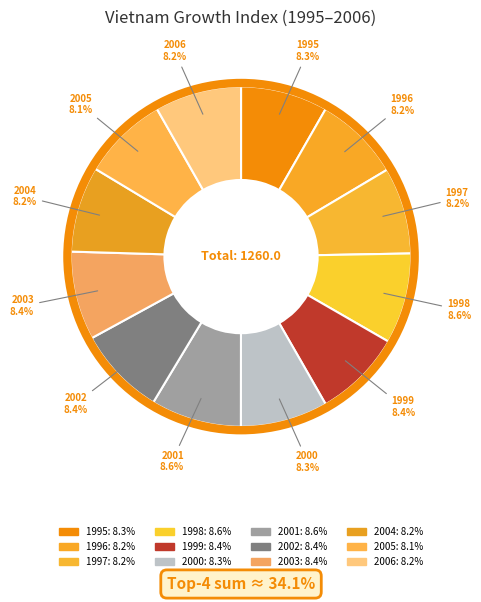

Does 1998 represent more than half of the total?

No